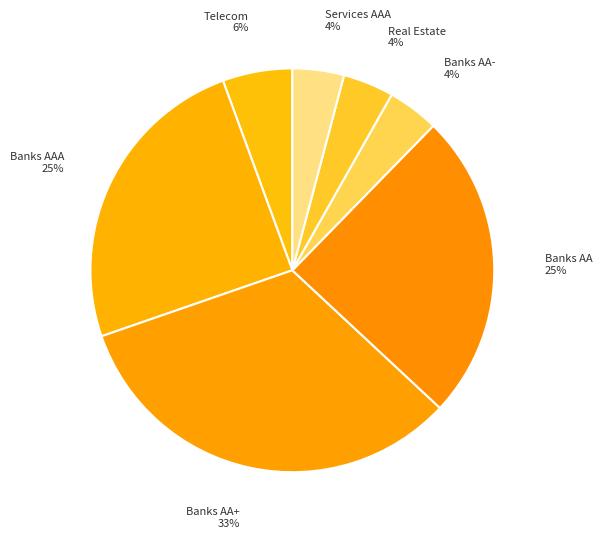

Count the number of slices in the pie.

7